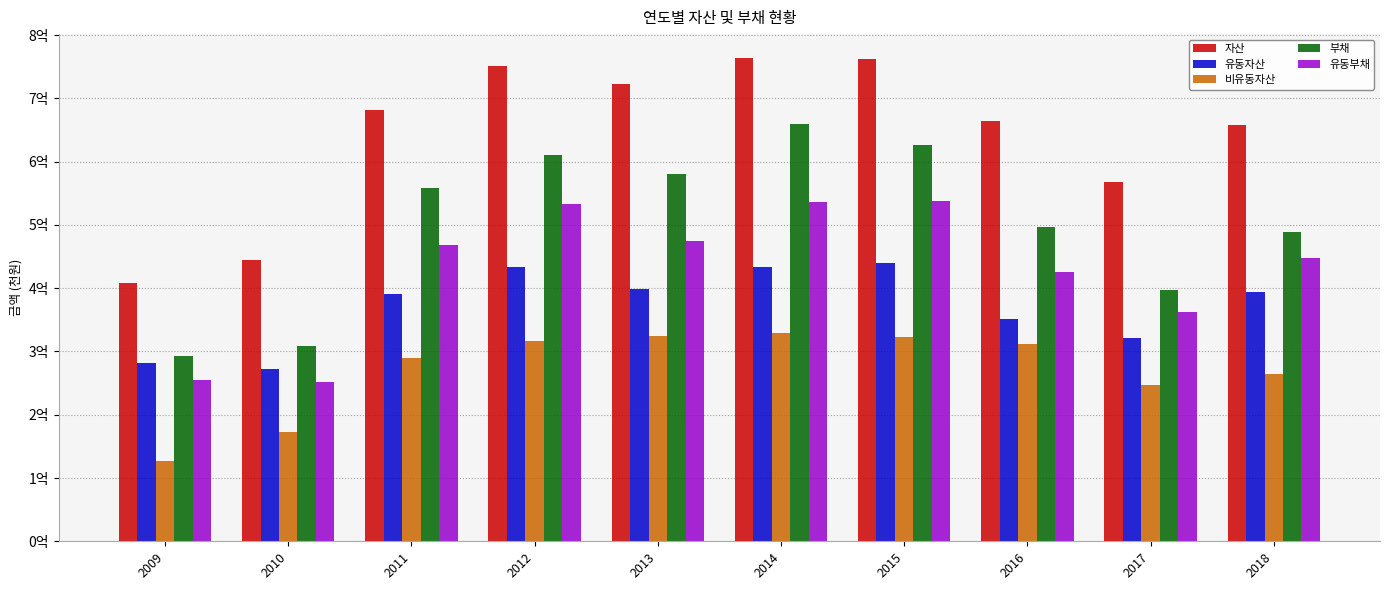

What are all the series names shown in the legend?

자산, 유동자산, 비유동자산, 부채, 유동부채